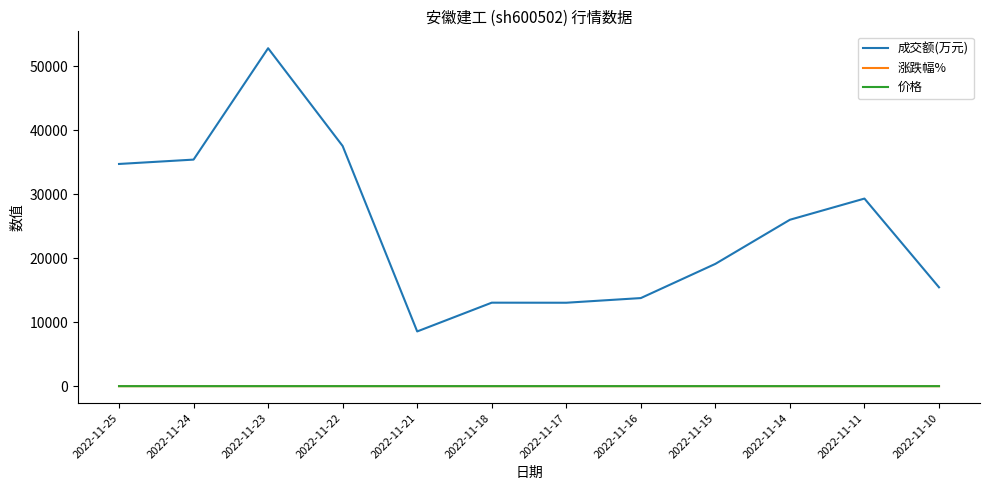

True or false: 成交额(万元) and 涨跌幅% cross at least once.

False